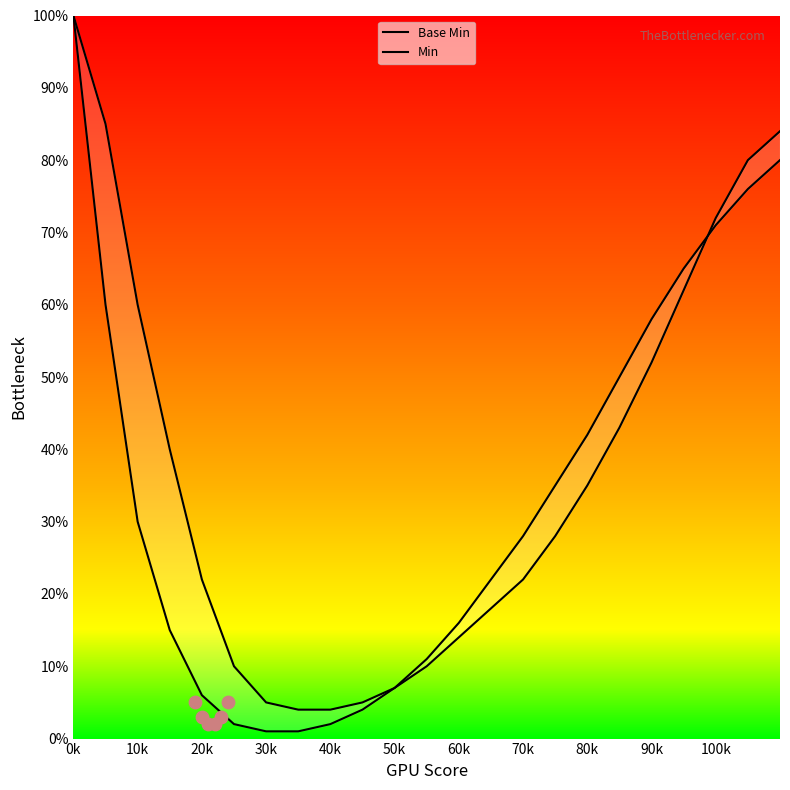

At how many categories does at least one series exceed 16?

15